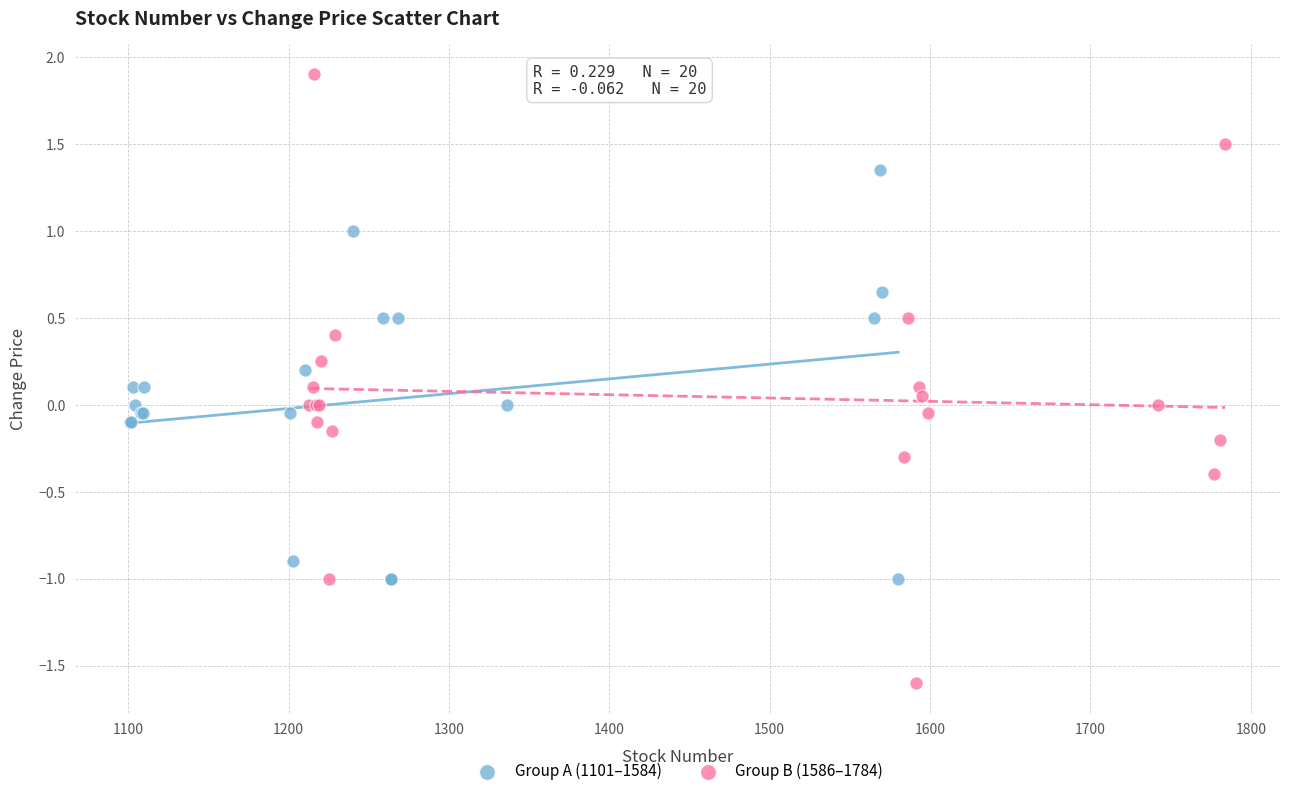

Which series has the largest Y range (max minus min)?

Group B (1586–1784)